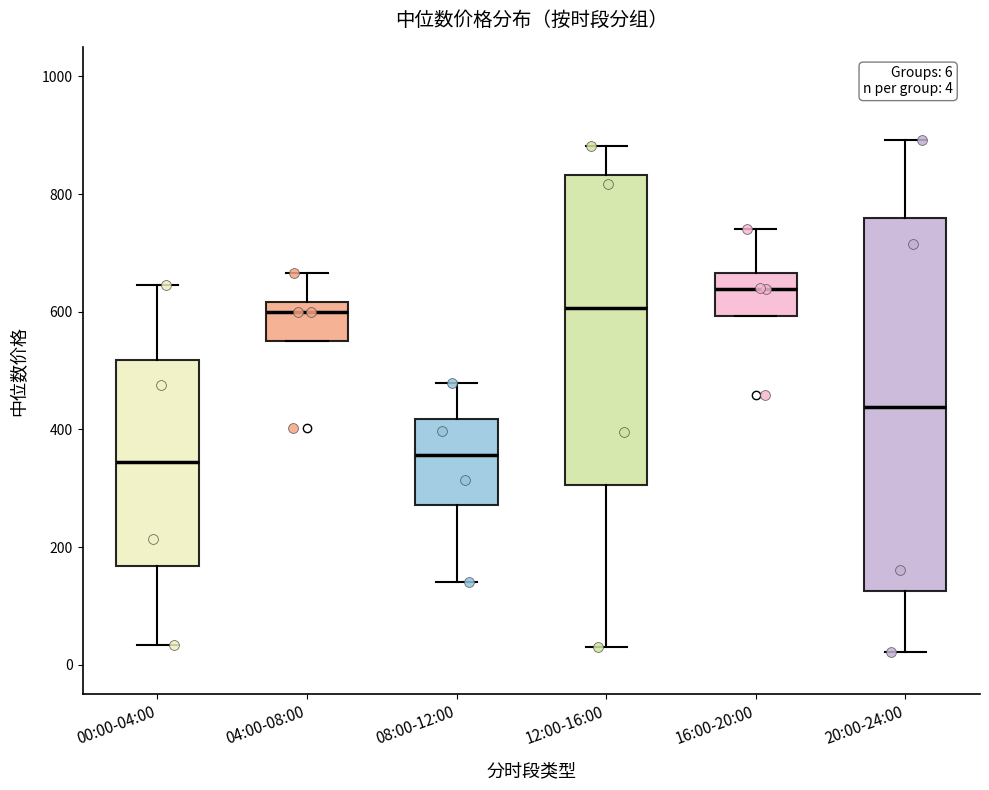

Comparing the boxes themselves (not the whiskers), which one is the tallest?

20:00-24:00